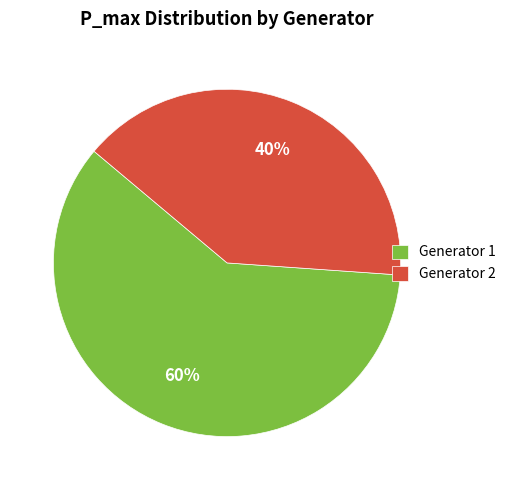

What is the largest slice in the pie chart?

Generator 1